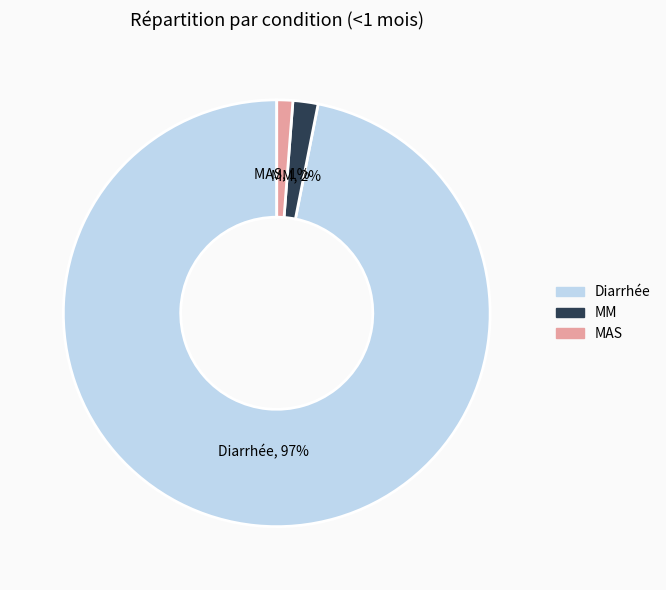

How many slices are in this pie chart?

3